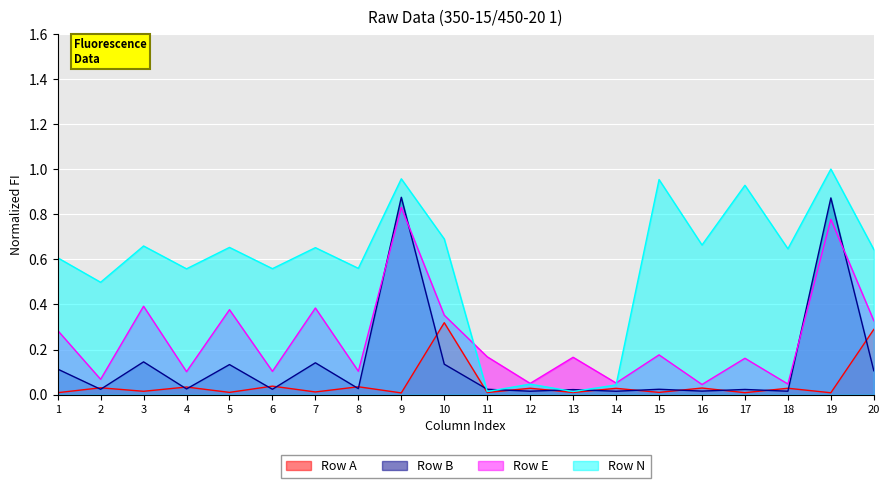

Is it true that Row E equals 0.2 at 8?

False